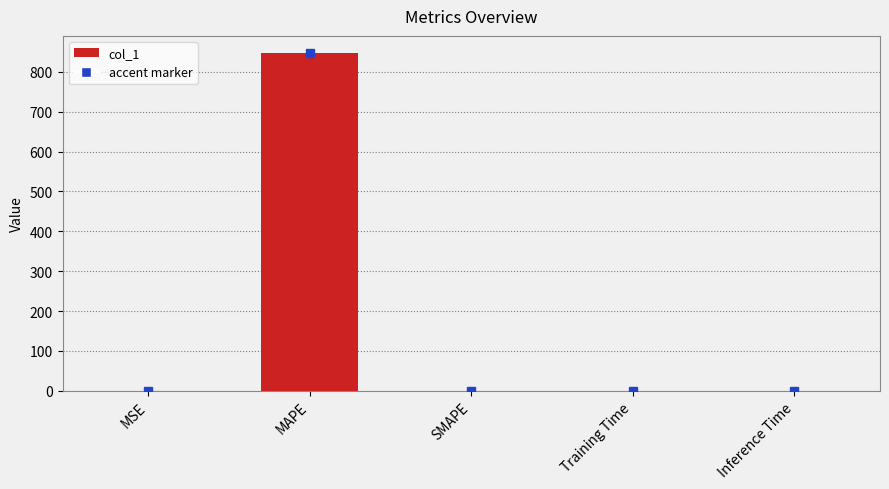

What is the greatest value displayed?

847.9